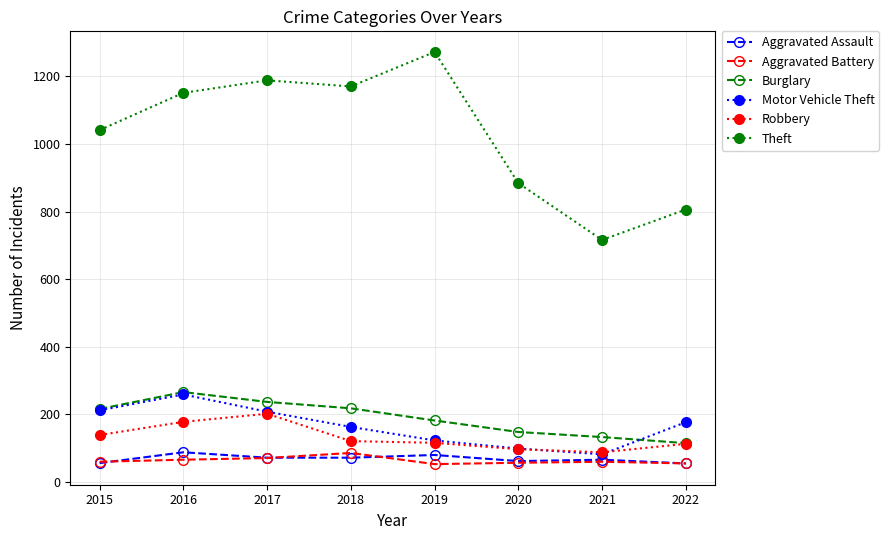

How many Aggravated Assault values are between 62 and 80?

5